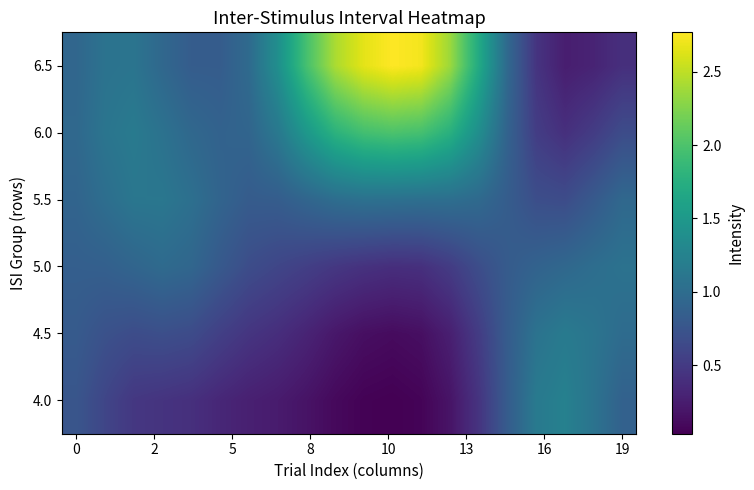

At which category does the chart reach its peak across all series?

11